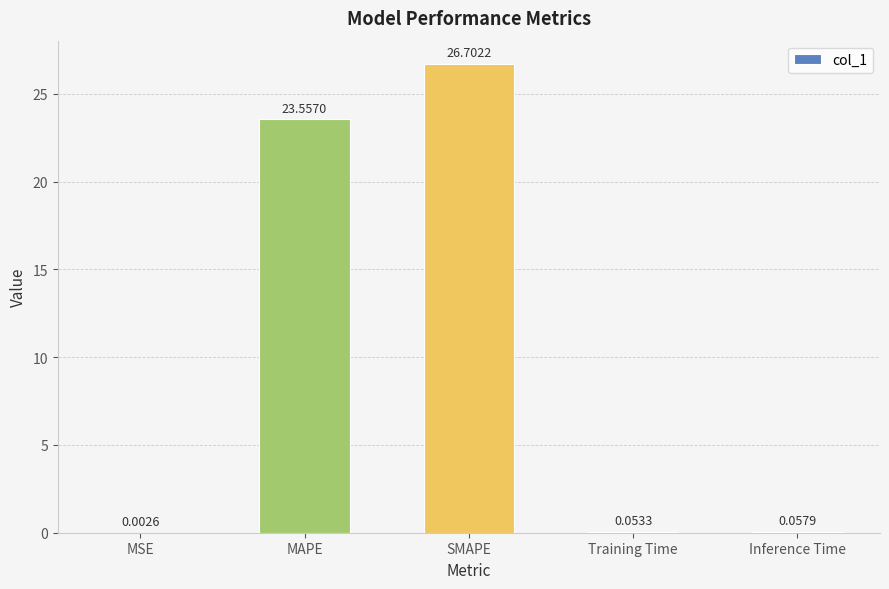

What is the sum of all values?

50.4